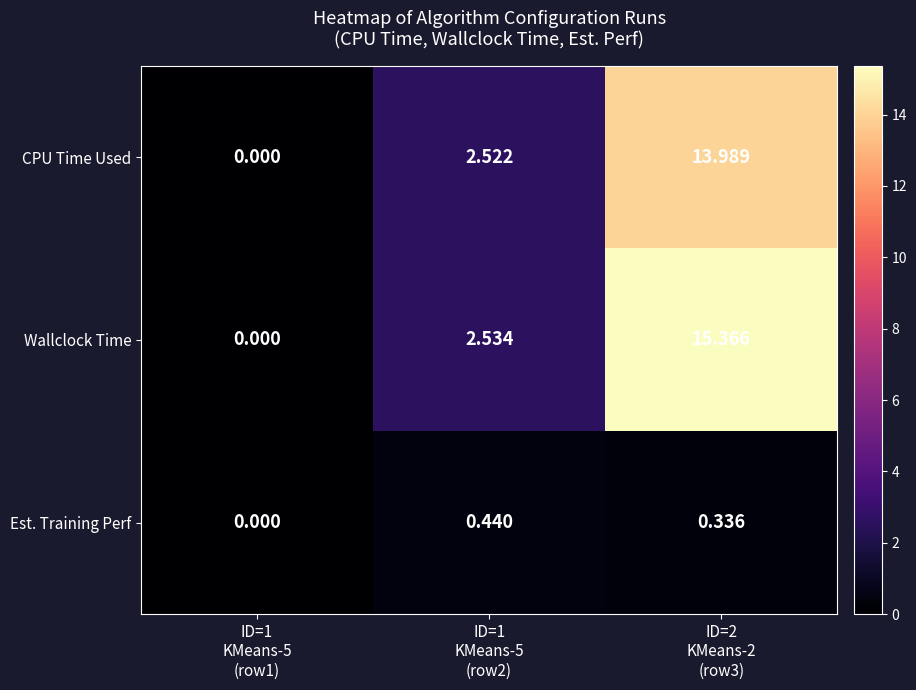

List the series in order of their peak value, lowest first.

Est. Training Perf, CPU Time Used, Wallclock Time